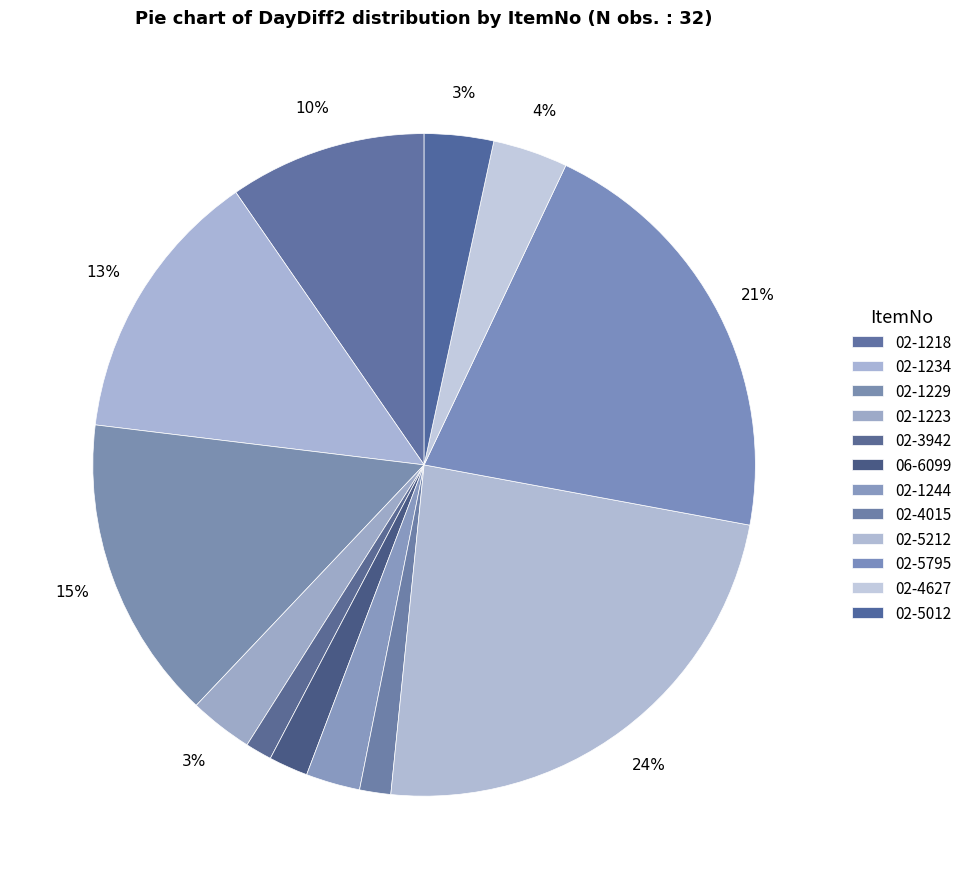

What is the change in value from 06-6099 to 02-4015?

-7